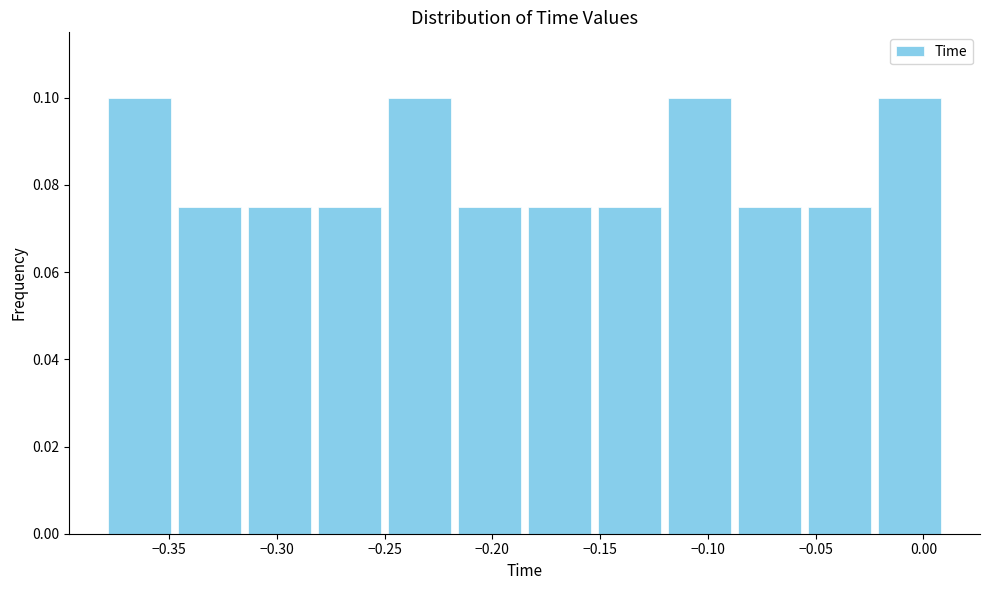

Reading left to right, transcribe this chart: for each bar, give the range it covers on the x-axis and its height. Neither the bar edges nor the heights are printed on the chart, so give them approximately, as read against the axes.

-0.380 to -0.345: 0.100
-0.345 to -0.315: 0.076
-0.315 to -0.280: 0.076
-0.280 to -0.250: 0.076
-0.250 to -0.215: 0.100
-0.215 to -0.185: 0.076
-0.185 to -0.150: 0.076
-0.150 to -0.120: 0.076
-0.120 to -0.085: 0.100
-0.085 to -0.055: 0.076
-0.055 to -0.020: 0.076
-0.020 to 0.010: 0.100